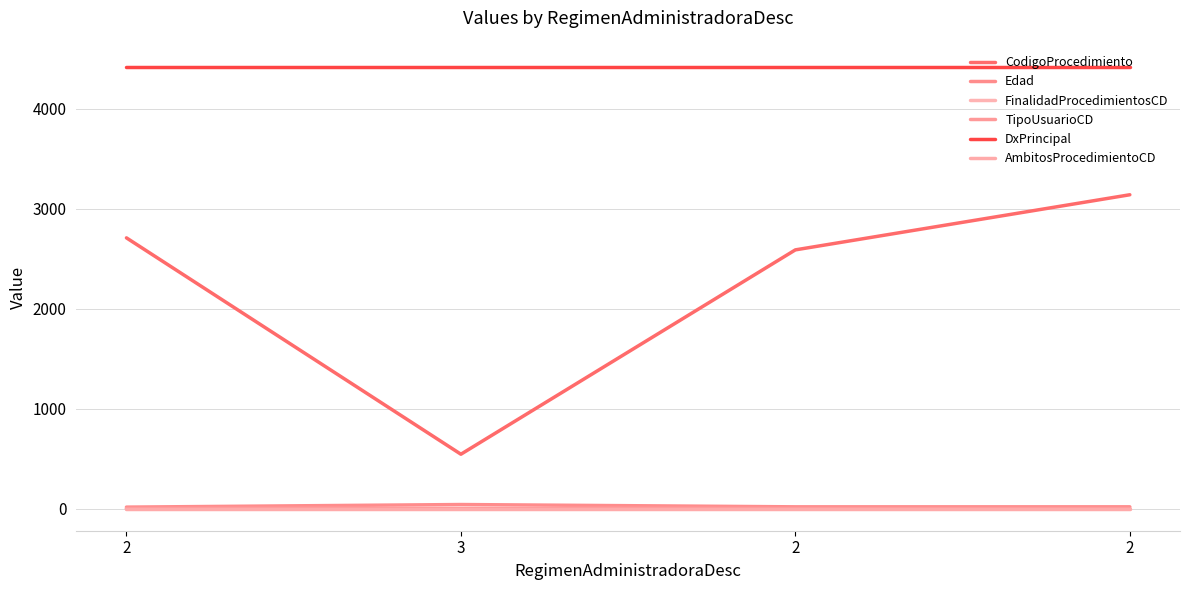

What is the minimum value shown in the chart?

1